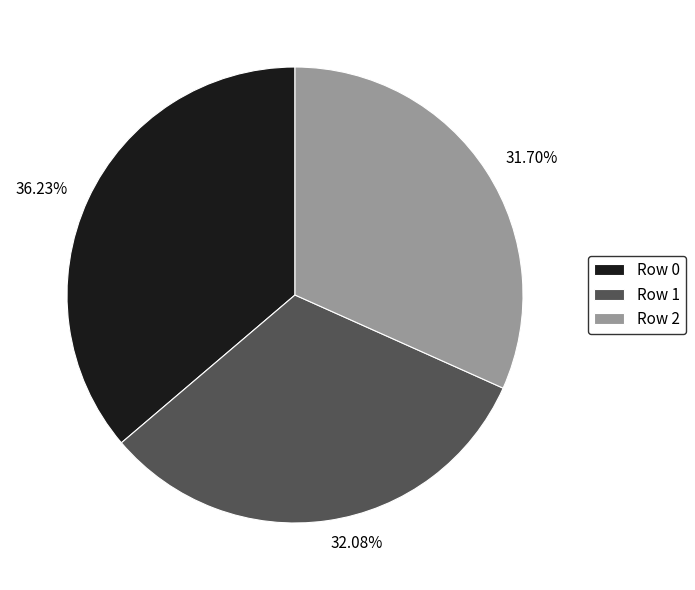

Is the sum of Row 2 and Row 0 greater than half?

Yes